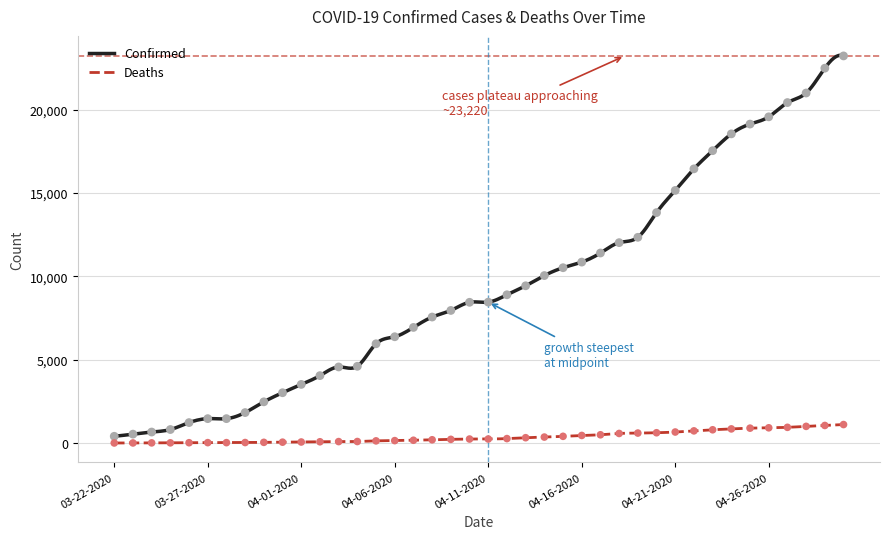

Is the value of Deaths at 04-14-2020 greater than the value of Confirmed at 03-22-2020?

No